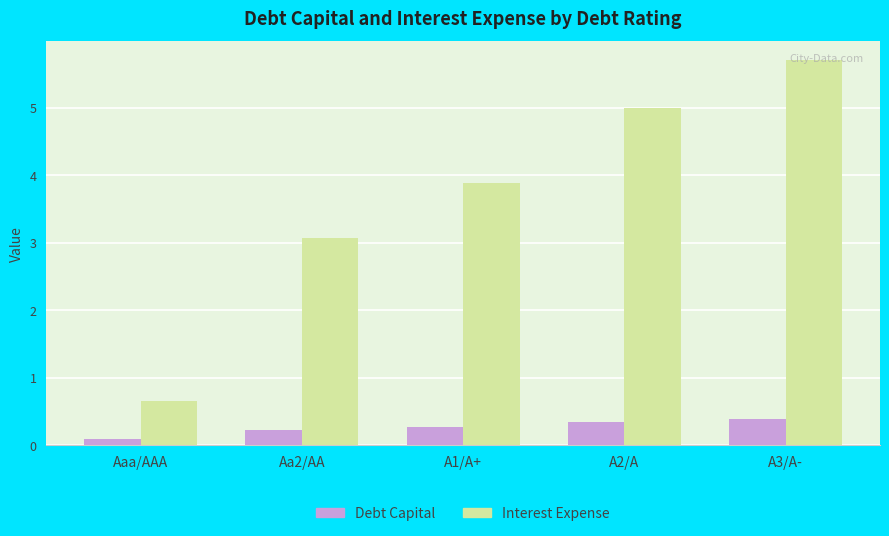

What is the smallest value displayed?

0.1